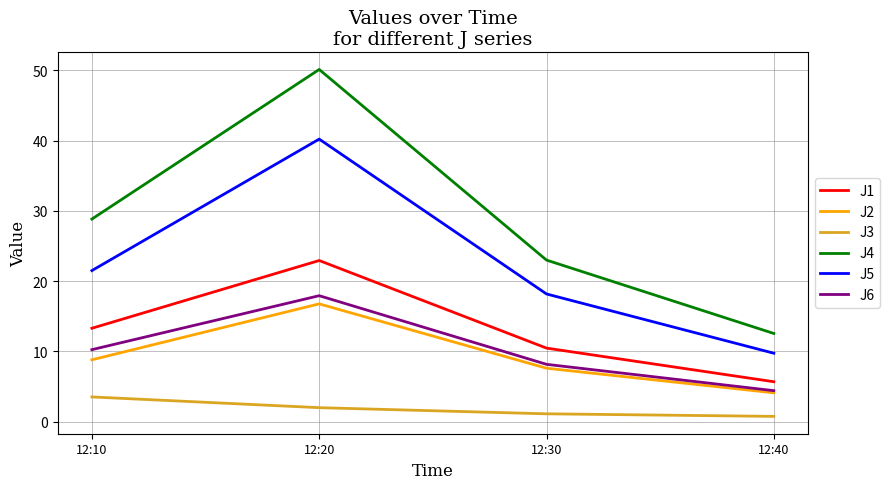

What is the average value of the J3 series?

1.8